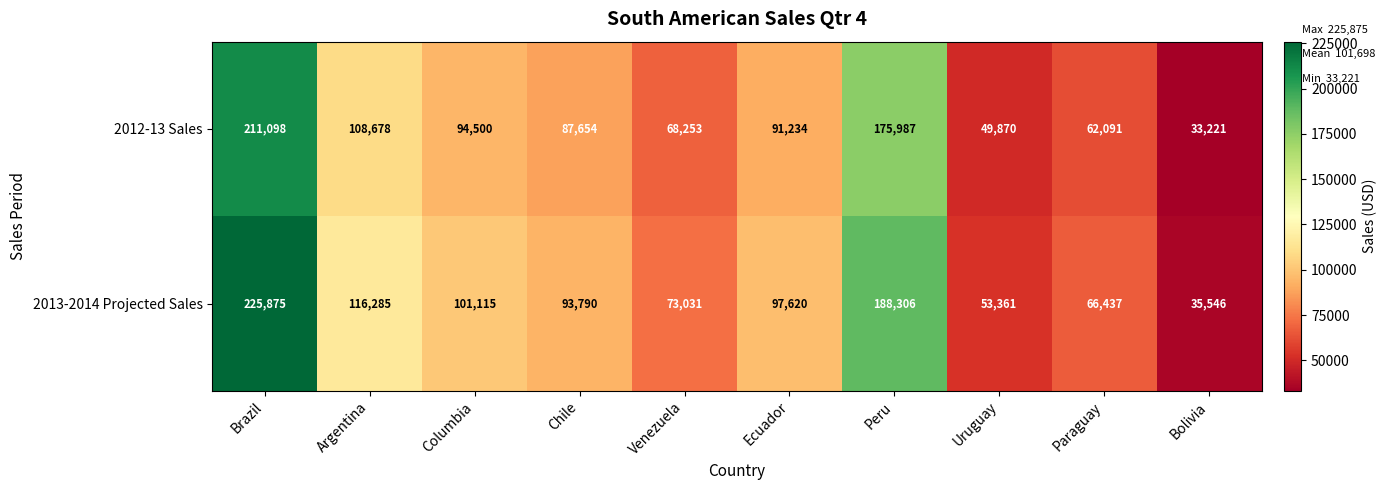

Reading left to right, list all the values displayed in this chart.

2012-13 Sales: 211098	108678	94500	87654	68253	91234	175987	49870	62091	33221
2013-2014 Projected Sales: 225875	116285	101115	93790	73031	97620	188306	53361	66437	35546